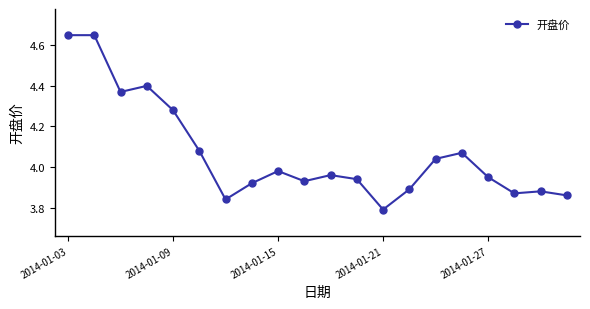

What is the difference between the second highest and second lowest values?

0.8